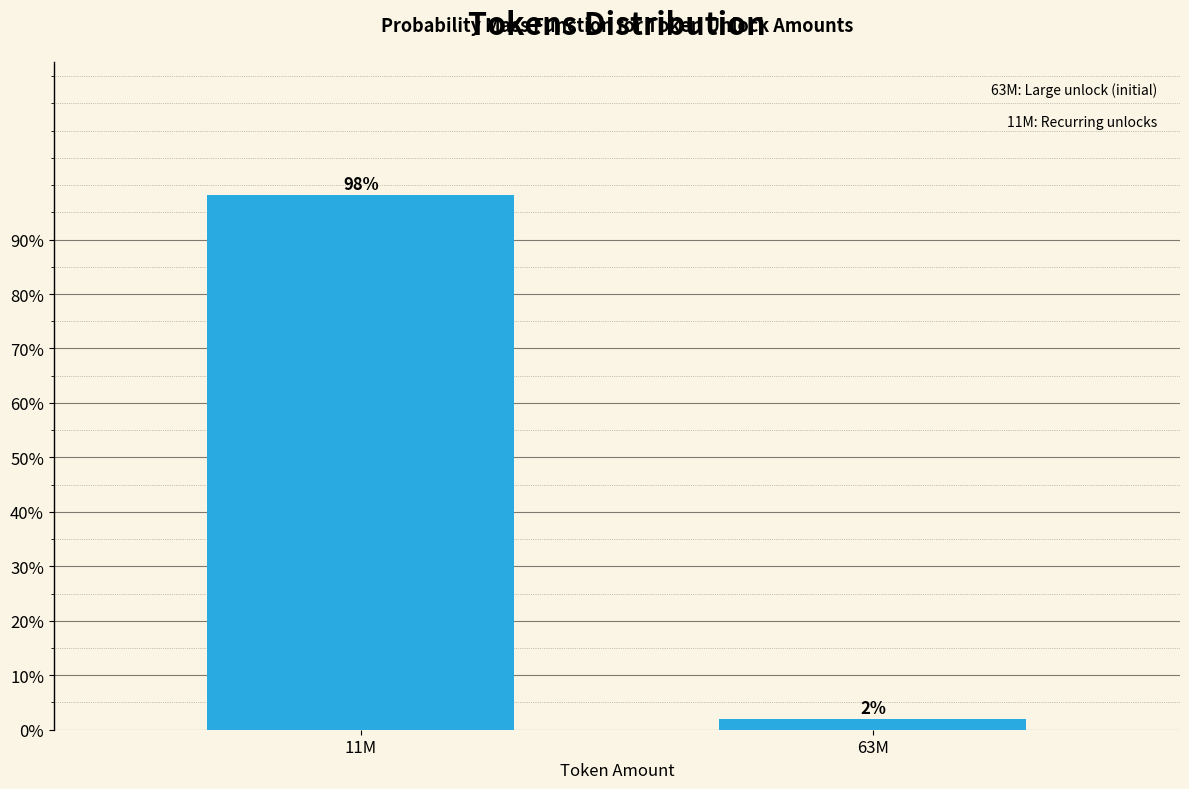

At which label does the data first exceed 98?

11M